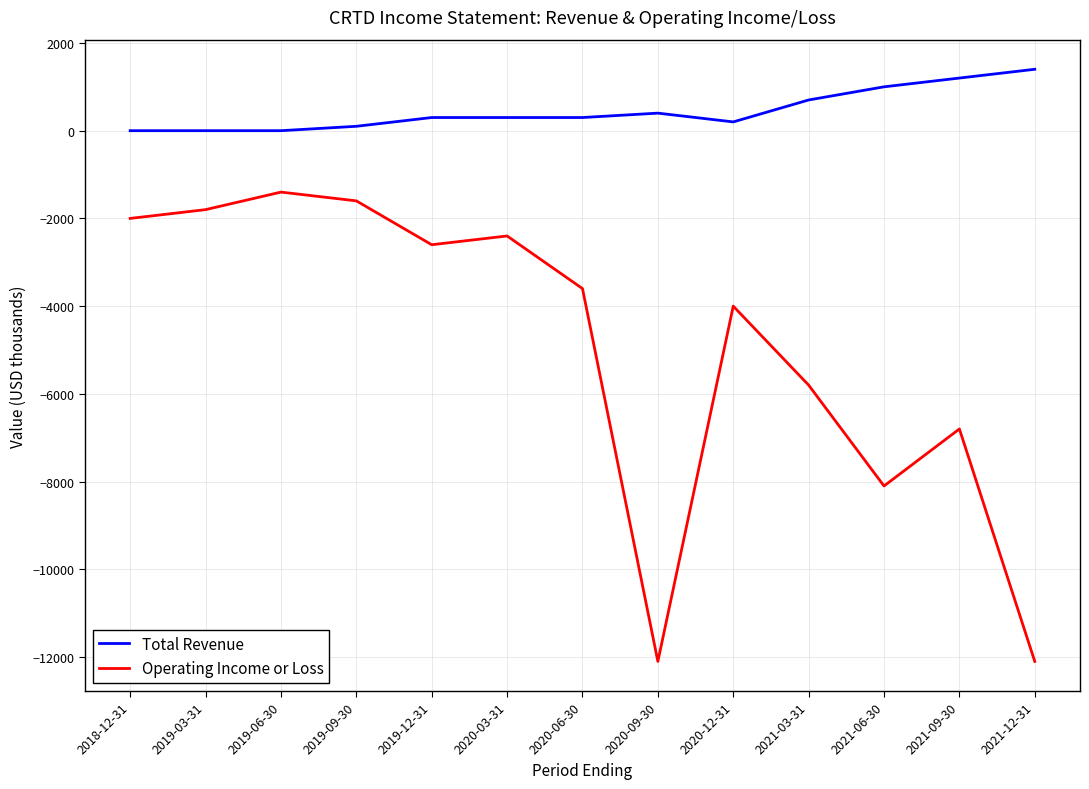

Where is Total Revenue nearest to the value 700?

2021-03-31